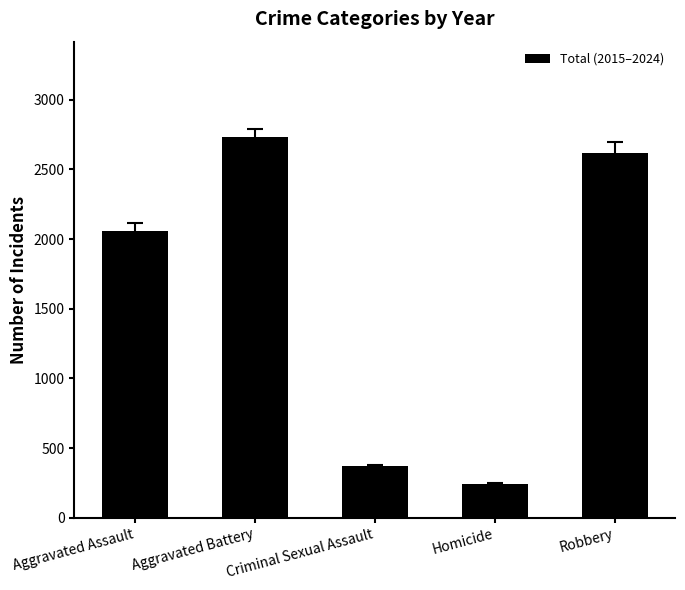

Count the number of data series in this chart.

1